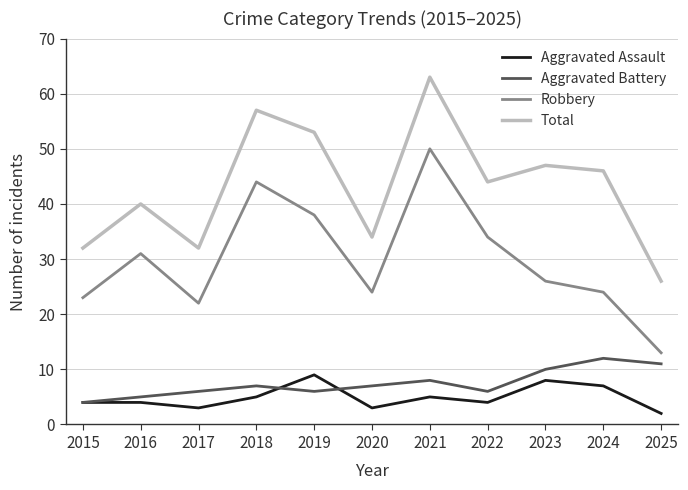

At which label does Total first exceed 44?

2018